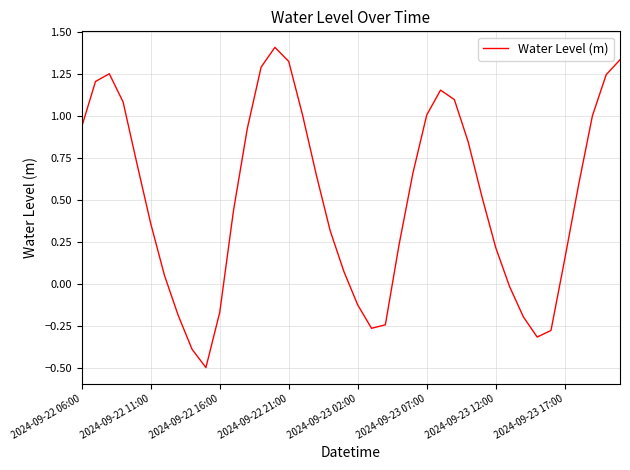

What is the smallest value displayed?

-0.5